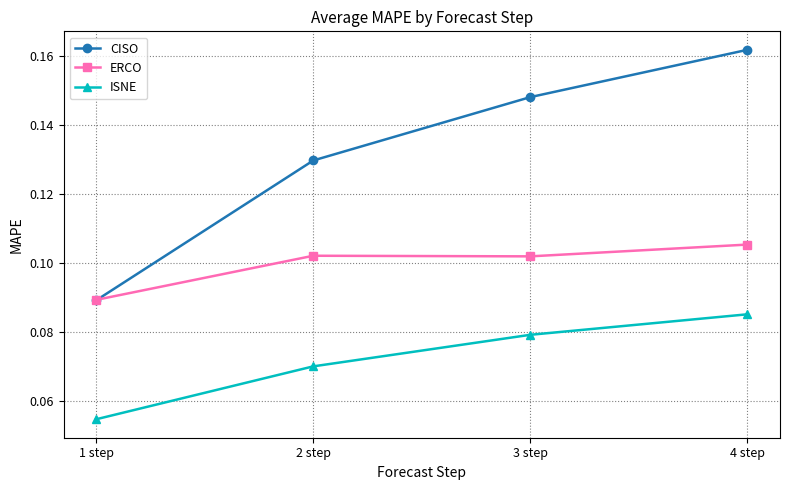

True or false: ISNE has a value of 0.0 at 3 step.

False